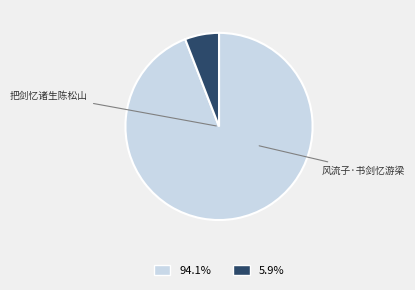

Does any single category account for the majority?

Yes